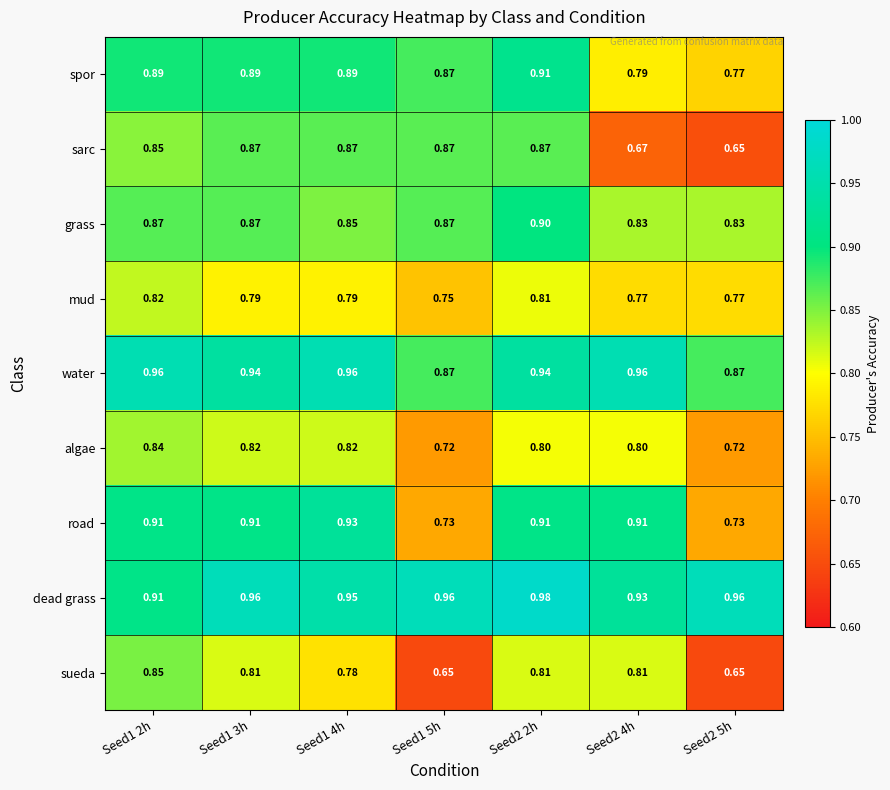

Which series has the widest spread of values?

sarc